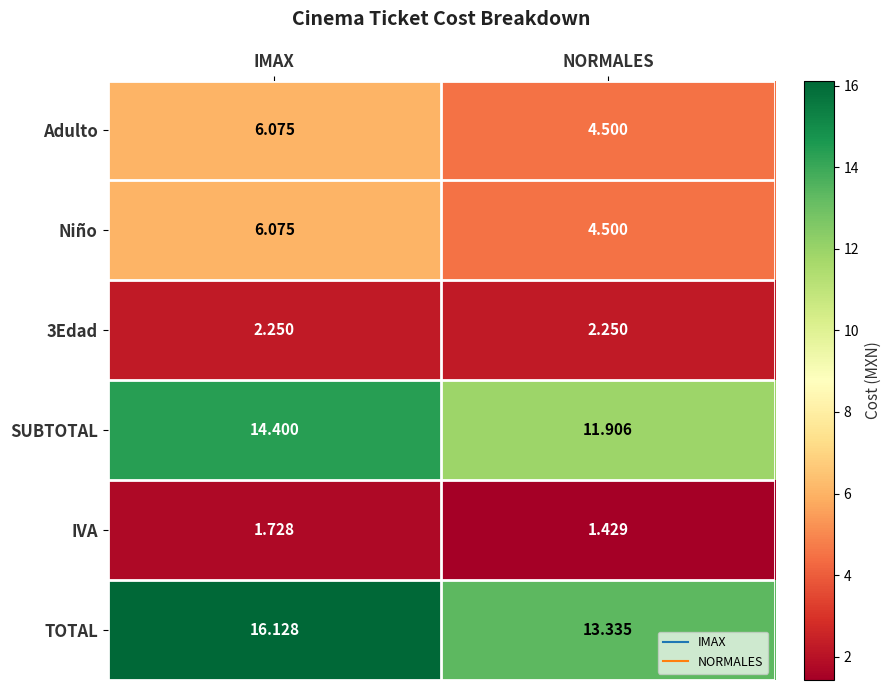

Is the value of SUBTOTAL at NORMALES greater than the value of TOTAL at IMAX?

No